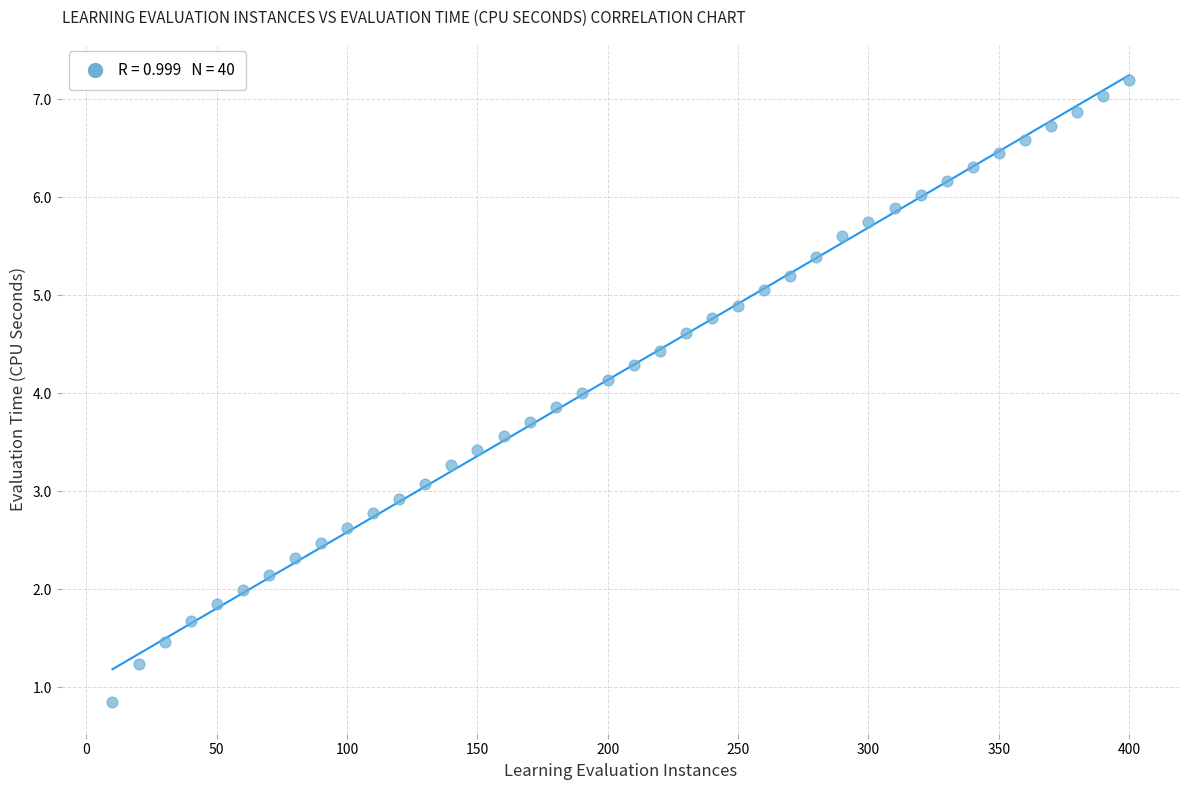

What is the range of X values (max minus min)?

390.0